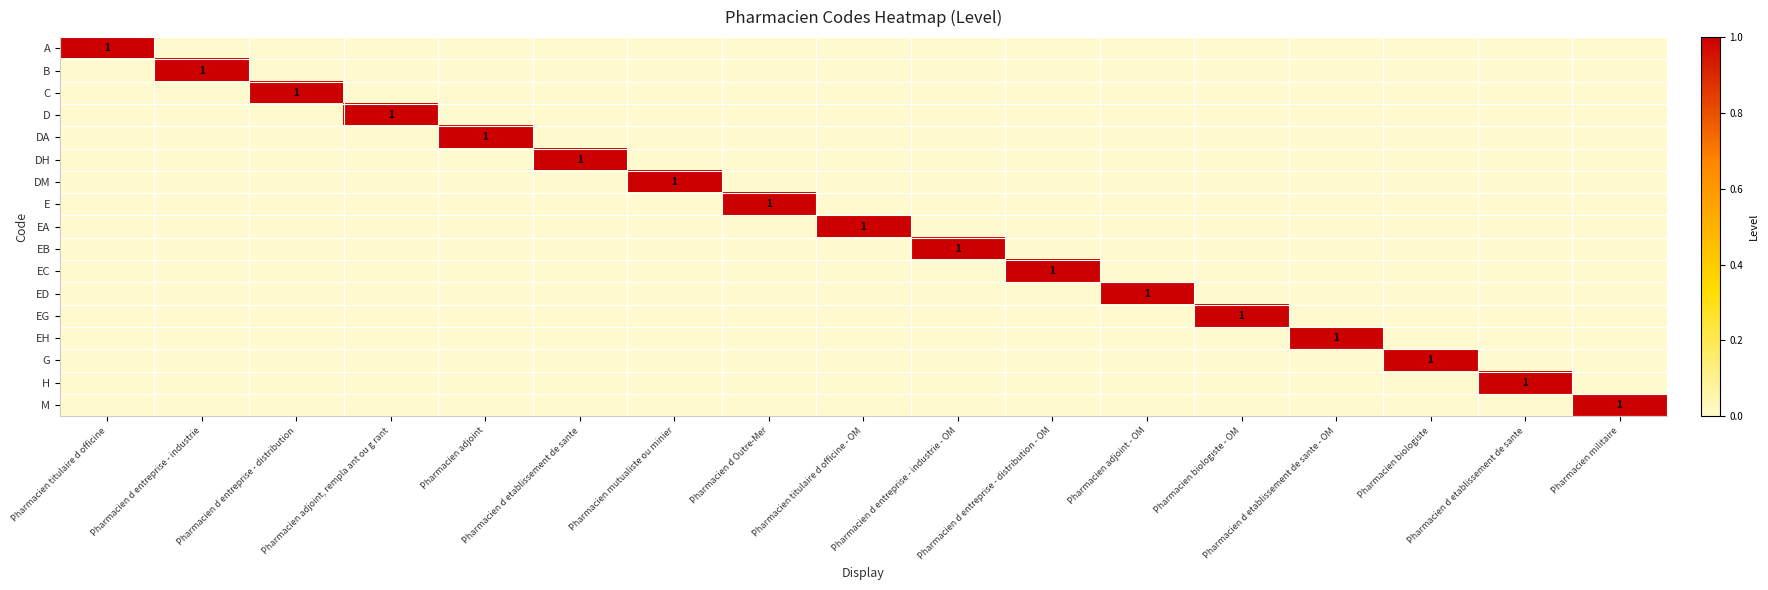

Count the DM values in the range 0 to 1.

17